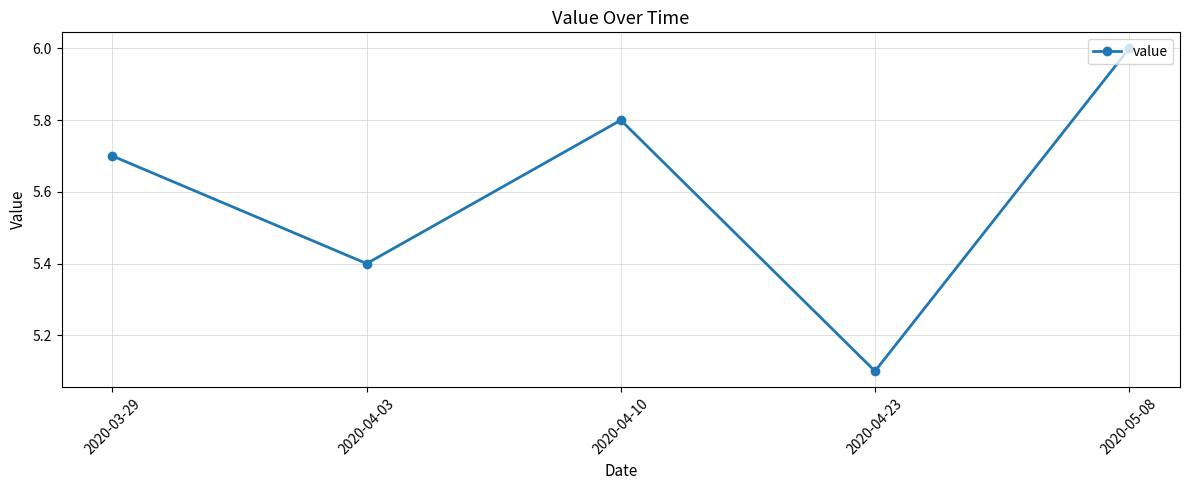

How many interior local peaks (higher than both neighbors) does the data have?

1